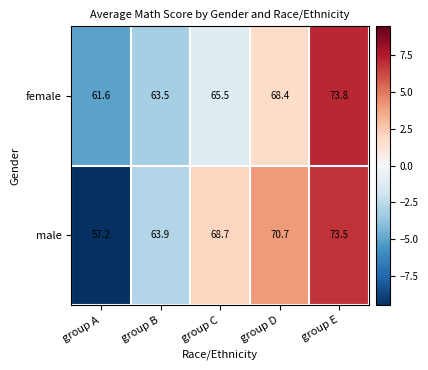

What is the average value of the female series?

66.6